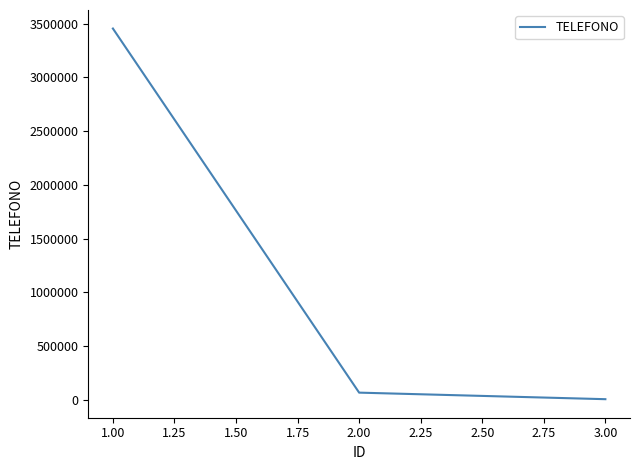

Rank the categories by value from lowest to highest.

3.00, 2.00, 1.00